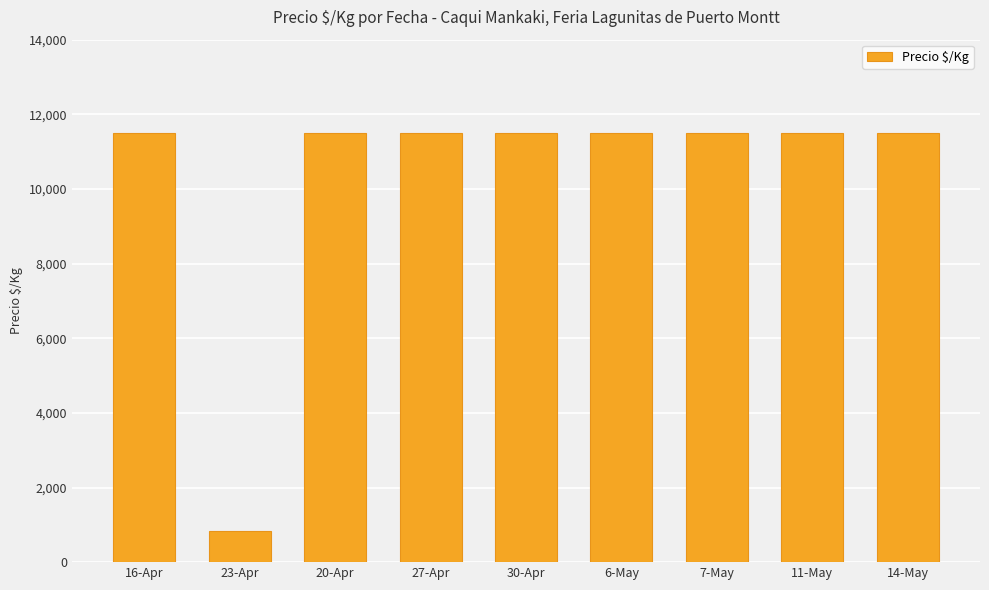

The chart shows a value of 11500 at 20-Apr. True or false?

True